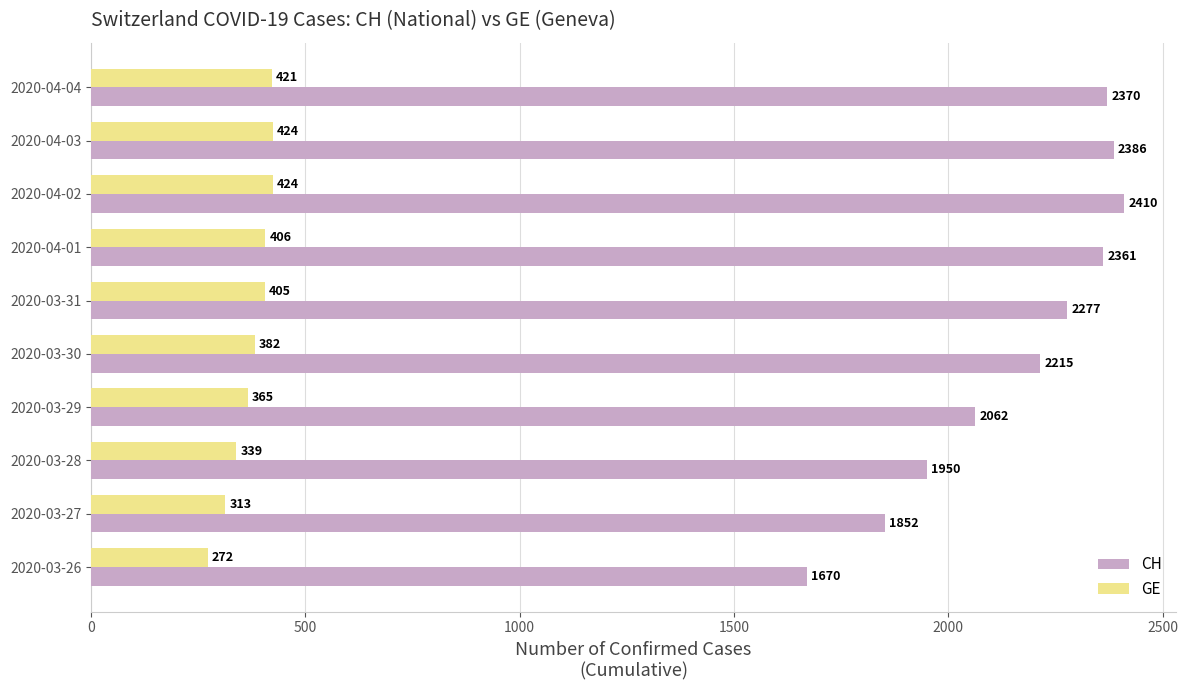

Which series has the largest range (max minus min)?

CH